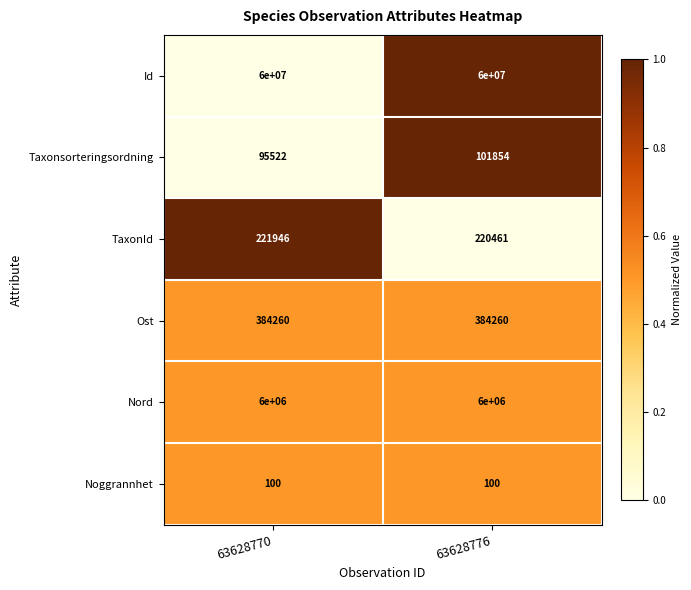

Rank the series by their maximum value, from lowest to highest.

Noggrannhet, Taxonsorteringsordning, TaxonId, Ost, Nord, Id